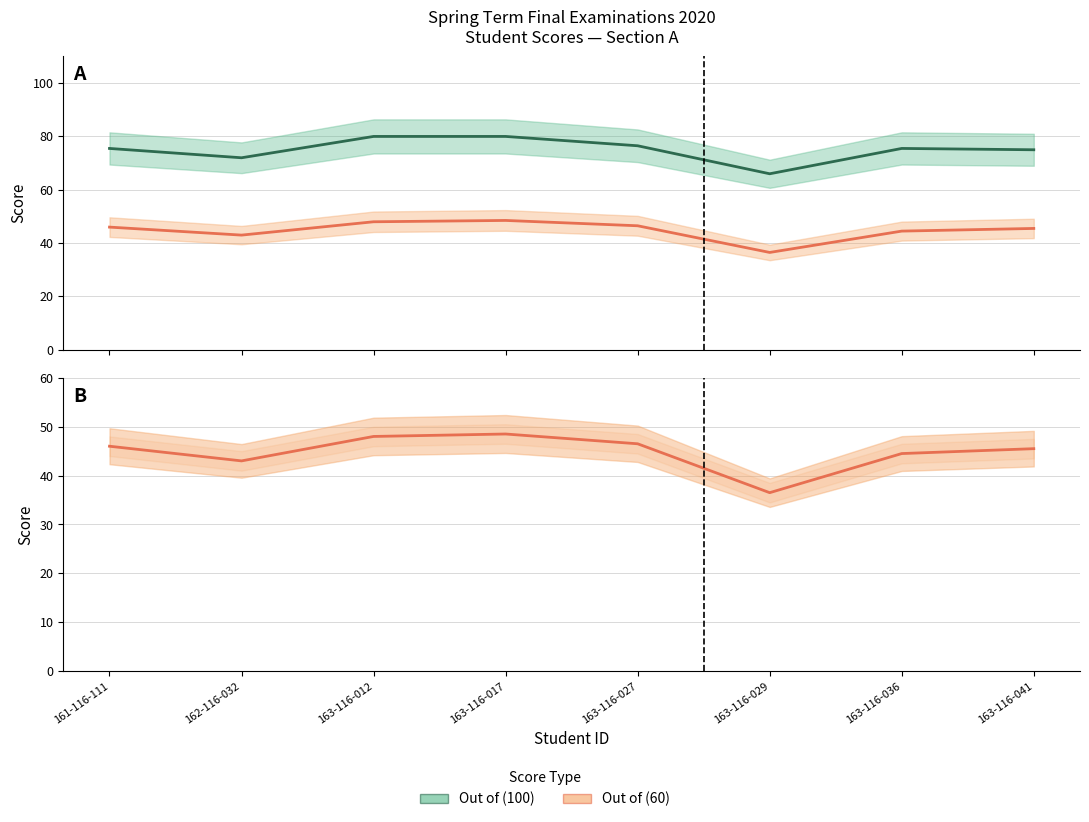

Where is the first local minimum for Out of (100)?

162-116-032